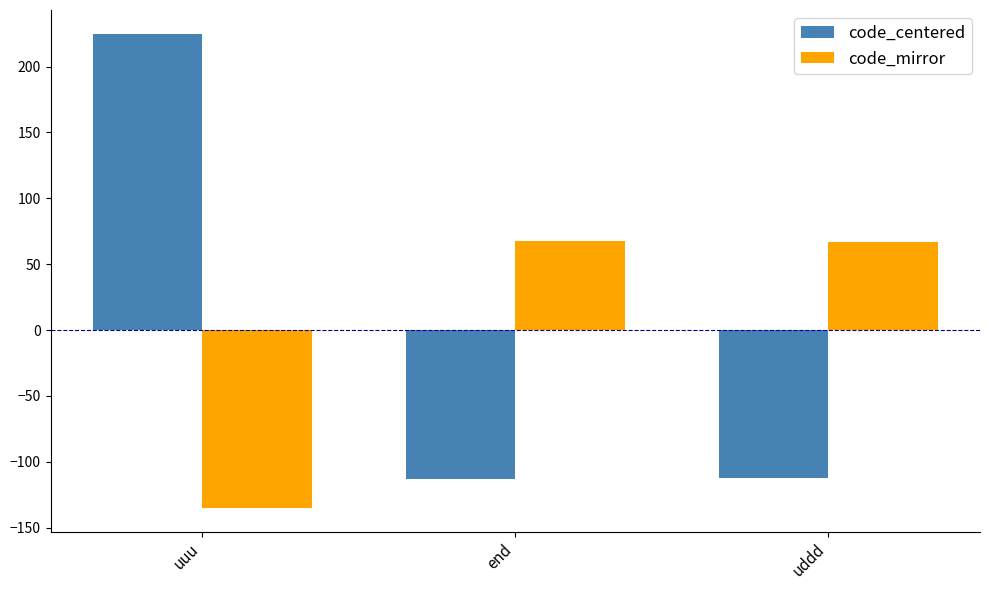

List the series in order of their peak value, highest first.

code_centered, code_mirror